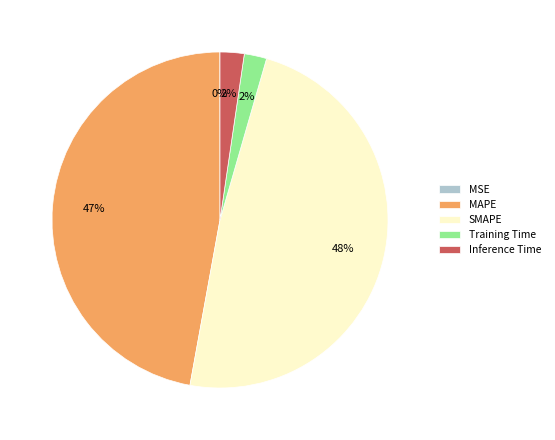

To the nearest percent, what is the average slice percentage?

20%